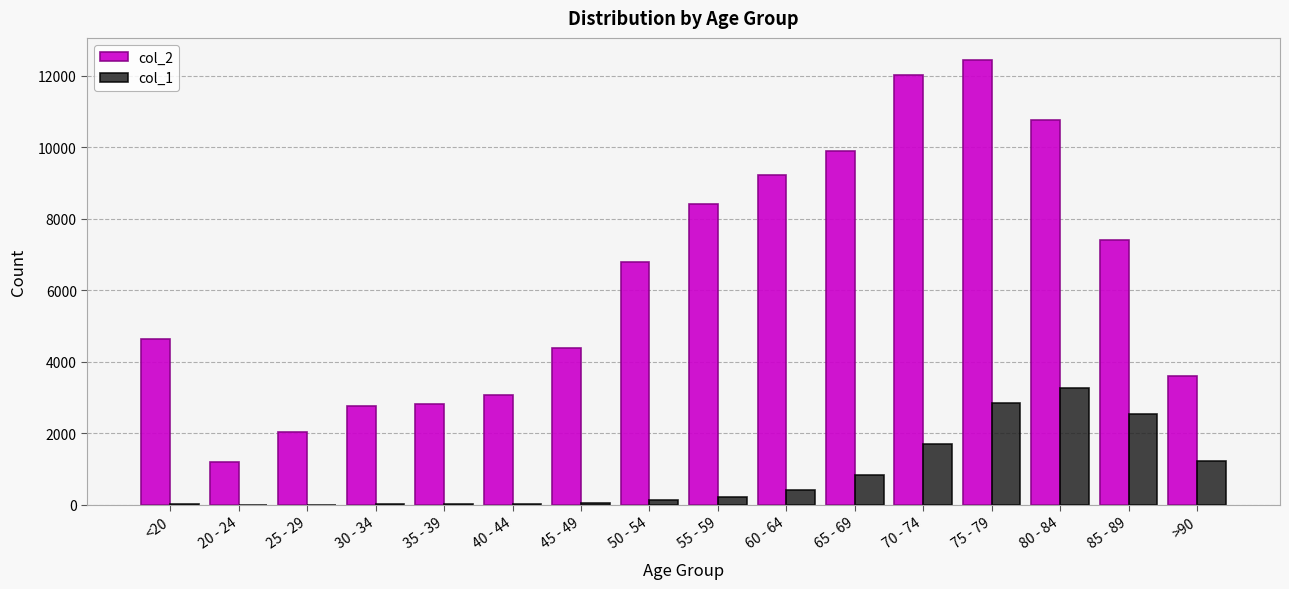

The value of col_2 at 30 - 34 is 2765. True or false?

True